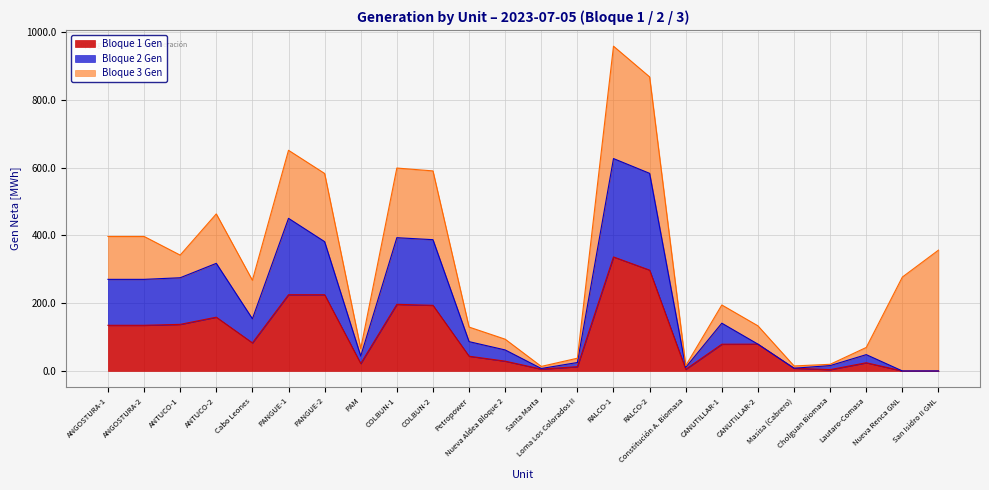

At which category does Bloque 2 Gen reach its first local valley?

Cabo Leones